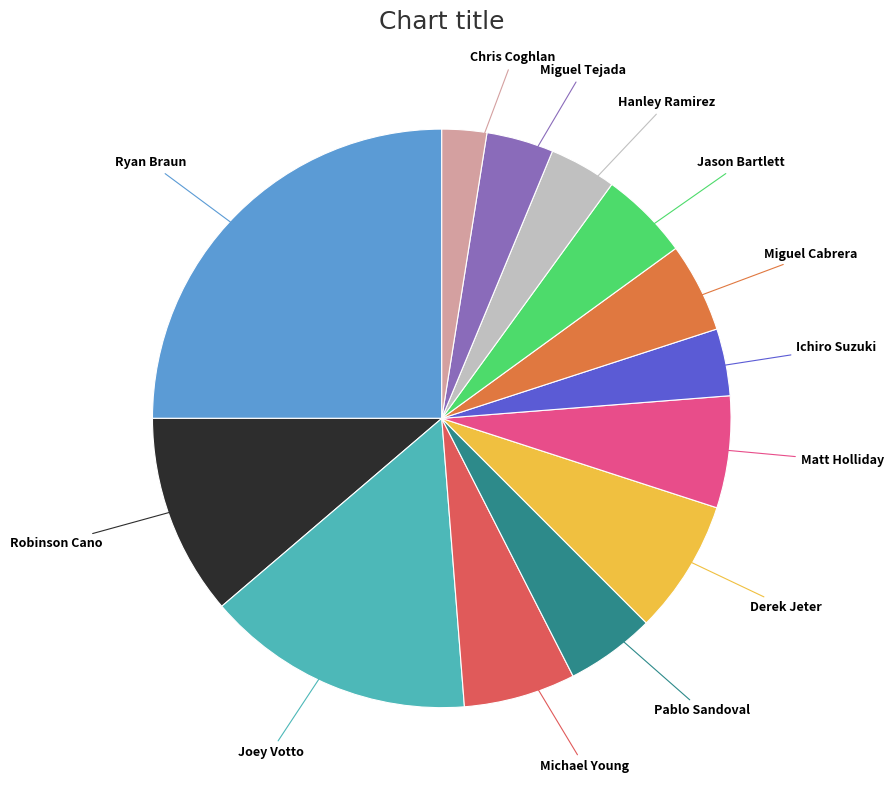

Count the number of slices in the pie.

13